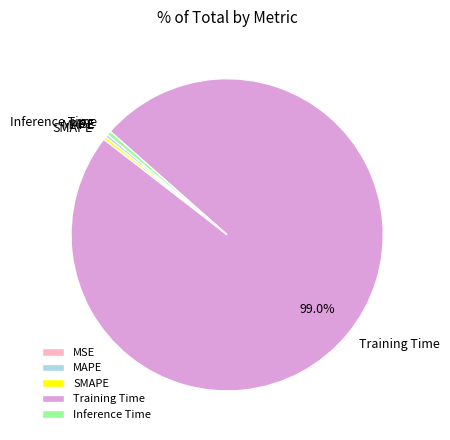

Does SMAPE represent more than half of the total?

No